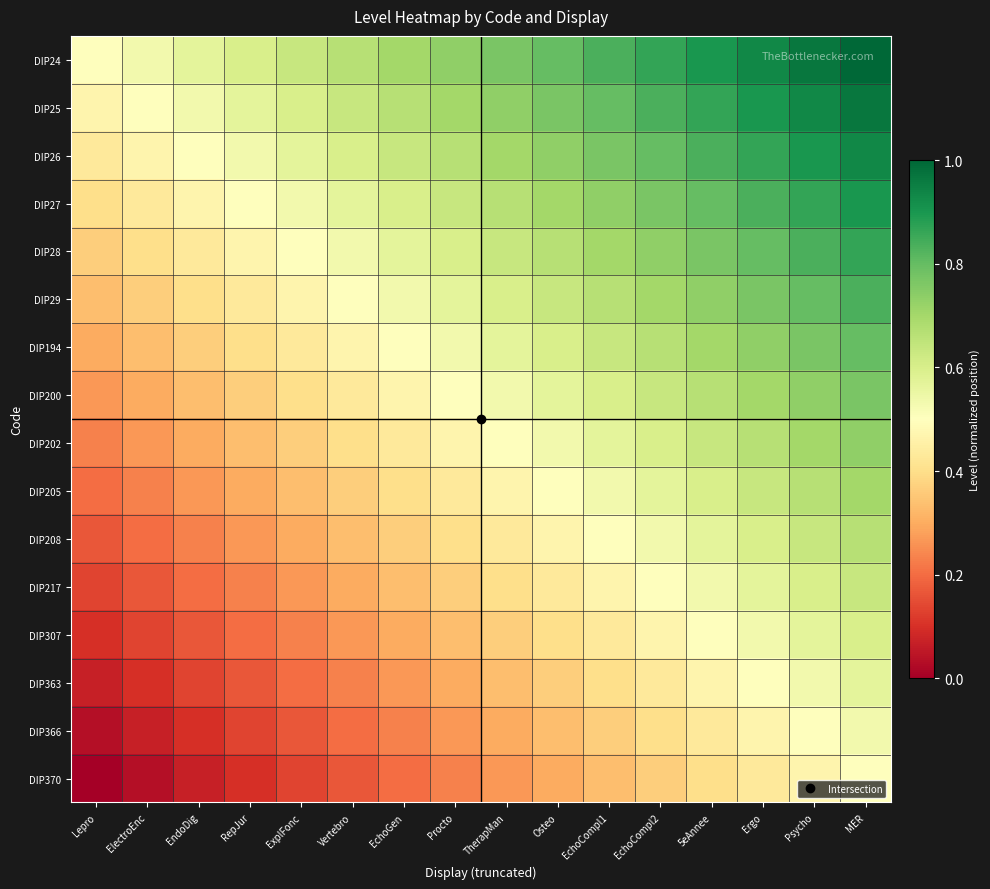

Reading left to right, transcribe all the data shown in this chart.

DIP24: Lepro=0.5	ElectroEnc=0.5	EndoDig=0.6	RepJur=0.6	ExplFonc=0.6	Vertebro=0.7	EchoGen=0.7	Procto=0.7	TherapMan=0.8	Osteo=0.8	EchoCompl1=0.8	EchoCompl2=0.9	5eAnnee=0.9	Ergo=0.9	Psycho=1.0	MER=1.0
DIP25: Lepro=0.5	ElectroEnc=0.5	EndoDig=0.5	RepJur=0.6	ExplFonc=0.6	Vertebro=0.6	EchoGen=0.7	Procto=0.7	TherapMan=0.7	Osteo=0.8	EchoCompl1=0.8	EchoCompl2=0.8	5eAnnee=0.9	Ergo=0.9	Psycho=0.9	MER=1.0
DIP26: Lepro=0.4	ElectroEnc=0.5	EndoDig=0.5	RepJur=0.5	ExplFonc=0.6	Vertebro=0.6	EchoGen=0.6	Procto=0.7	TherapMan=0.7	Osteo=0.7	EchoCompl1=0.8	EchoCompl2=0.8	5eAnnee=0.8	Ergo=0.9	Psycho=0.9	MER=0.9
DIP27: Lepro=0.4	ElectroEnc=0.4	EndoDig=0.5	RepJur=0.5	ExplFonc=0.5	Vertebro=0.6	EchoGen=0.6	Procto=0.6	TherapMan=0.7	Osteo=0.7	EchoCompl1=0.7	EchoCompl2=0.8	5eAnnee=0.8	Ergo=0.8	Psycho=0.9	MER=0.9
DIP28: Lepro=0.4	ElectroEnc=0.4	EndoDig=0.4	RepJur=0.5	ExplFonc=0.5	Vertebro=0.5	EchoGen=0.6	Procto=0.6	TherapMan=0.6	Osteo=0.7	EchoCompl1=0.7	EchoCompl2=0.7	5eAnnee=0.8	Ergo=0.8	Psycho=0.8	MER=0.9
DIP29: Lepro=0.3	ElectroEnc=0.4	EndoDig=0.4	RepJur=0.4	ExplFonc=0.5	Vertebro=0.5	EchoGen=0.5	Procto=0.6	TherapMan=0.6	Osteo=0.6	EchoCompl1=0.7	EchoCompl2=0.7	5eAnnee=0.7	Ergo=0.8	Psycho=0.8	MER=0.8
DIP194: Lepro=0.3	ElectroEnc=0.3	EndoDig=0.4	RepJur=0.4	ExplFonc=0.4	Vertebro=0.5	EchoGen=0.5	Procto=0.5	TherapMan=0.6	Osteo=0.6	EchoCompl1=0.6	EchoCompl2=0.7	5eAnnee=0.7	Ergo=0.7	Psycho=0.8	MER=0.8
DIP200: Lepro=0.3	ElectroEnc=0.3	EndoDig=0.3	RepJur=0.4	ExplFonc=0.4	Vertebro=0.4	EchoGen=0.5	Procto=0.5	TherapMan=0.5	Osteo=0.6	EchoCompl1=0.6	EchoCompl2=0.6	5eAnnee=0.7	Ergo=0.7	Psycho=0.7	MER=0.8
DIP202: Lepro=0.2	ElectroEnc=0.3	EndoDig=0.3	RepJur=0.3	ExplFonc=0.4	Vertebro=0.4	EchoGen=0.4	Procto=0.5	TherapMan=0.5	Osteo=0.5	EchoCompl1=0.6	EchoCompl2=0.6	5eAnnee=0.6	Ergo=0.7	Psycho=0.7	MER=0.7
DIP205: Lepro=0.2	ElectroEnc=0.2	EndoDig=0.3	RepJur=0.3	ExplFonc=0.3	Vertebro=0.4	EchoGen=0.4	Procto=0.4	TherapMan=0.5	Osteo=0.5	EchoCompl1=0.5	EchoCompl2=0.6	5eAnnee=0.6	Ergo=0.6	Psycho=0.7	MER=0.7
DIP208: Lepro=0.2	ElectroEnc=0.2	EndoDig=0.2	RepJur=0.3	ExplFonc=0.3	Vertebro=0.3	EchoGen=0.4	Procto=0.4	TherapMan=0.4	Osteo=0.5	EchoCompl1=0.5	EchoCompl2=0.5	5eAnnee=0.6	Ergo=0.6	Psycho=0.6	MER=0.7
DIP217: Lepro=0.1	ElectroEnc=0.2	EndoDig=0.2	RepJur=0.2	ExplFonc=0.3	Vertebro=0.3	EchoGen=0.3	Procto=0.4	TherapMan=0.4	Osteo=0.4	EchoCompl1=0.5	EchoCompl2=0.5	5eAnnee=0.5	Ergo=0.6	Psycho=0.6	MER=0.6
DIP307: Lepro=0.1	ElectroEnc=0.1	EndoDig=0.2	RepJur=0.2	ExplFonc=0.2	Vertebro=0.3	EchoGen=0.3	Procto=0.3	TherapMan=0.4	Osteo=0.4	EchoCompl1=0.4	EchoCompl2=0.5	5eAnnee=0.5	Ergo=0.5	Psycho=0.6	MER=0.6
DIP363: Lepro=0.1	ElectroEnc=0.1	EndoDig=0.1	RepJur=0.2	ExplFonc=0.2	Vertebro=0.2	EchoGen=0.3	Procto=0.3	TherapMan=0.3	Osteo=0.4	EchoCompl1=0.4	EchoCompl2=0.4	5eAnnee=0.5	Ergo=0.5	Psycho=0.5	MER=0.6
DIP366: Lepro=0.0	ElectroEnc=0.1	EndoDig=0.1	RepJur=0.1	ExplFonc=0.2	Vertebro=0.2	EchoGen=0.2	Procto=0.3	TherapMan=0.3	Osteo=0.3	EchoCompl1=0.4	EchoCompl2=0.4	5eAnnee=0.4	Ergo=0.5	Psycho=0.5	MER=0.5
DIP370: Lepro=0.0	ElectroEnc=0.0	EndoDig=0.1	RepJur=0.1	ExplFonc=0.1	Vertebro=0.2	EchoGen=0.2	Procto=0.2	TherapMan=0.3	Osteo=0.3	EchoCompl1=0.3	EchoCompl2=0.4	5eAnnee=0.4	Ergo=0.4	Psycho=0.5	MER=0.5